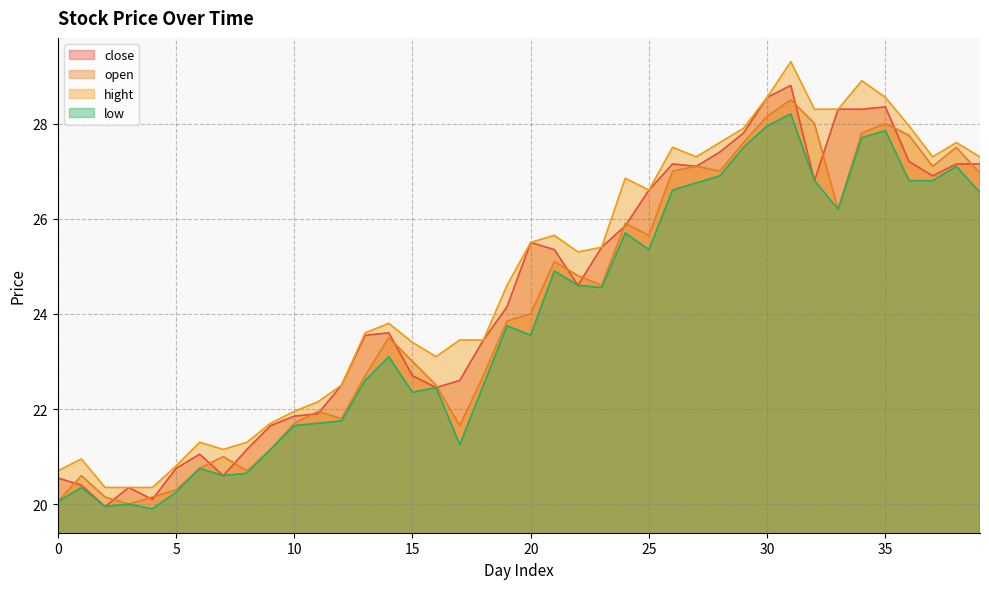

Reading right to left, list all the values displayed in this chart.

close: 39=27.1	38=27.1	37=26.9	36=27.2	35=28.4	34=28.3	33=28.3	32=26.8	31=28.8	30=28.6	29=27.8	28=27.4	27=27.1	26=27.1	25=26.6	24=25.9	23=25.4	22=24.6	21=25.4	20=25.5	19=24.1	18=23.4	17=22.6	16=22.4	15=22.7	14=23.6	13=23.6	12=22.5	11=21.9	10=21.9	9=21.6	8=21.1	7=20.6	6=21.1	5=20.8	4=20.1	3=20.4	2=19.9	1=20.4	0=20.6
open: 39=26.9	38=27.5	37=27.1	36=27.8	35=28.0	34=27.8	33=26.2	32=28.0	31=28.5	30=28.1	29=27.6	28=27.0	27=27.1	26=27.0	25=25.6	24=25.9	23=24.6	22=24.8	21=25.1	20=24.0	19=23.9	18=22.7	17=21.6	16=22.5	15=23.0	14=23.5	13=22.7	12=21.8	11=21.9	10=21.7	9=21.1	8=20.7	7=21.0	6=20.8	5=20.3	4=20.1	3=20.0	2=20.1	1=20.6	0=20.1
hight: 39=27.3	38=27.6	37=27.3	36=27.9	35=28.6	34=28.9	33=28.3	32=28.3	31=29.3	30=28.6	29=27.9	28=27.6	27=27.3	26=27.5	25=26.6	24=26.9	23=25.4	22=25.3	21=25.6	20=25.5	19=24.6	18=23.4	17=23.4	16=23.1	15=23.4	14=23.8	13=23.6	12=22.5	11=22.1	10=21.9	9=21.7	8=21.3	7=21.1	6=21.3	5=20.8	4=20.4	3=20.4	2=20.4	1=20.9	0=20.7
low: 39=26.6	38=27.1	37=26.8	36=26.8	35=27.9	34=27.7	33=26.2	32=26.8	31=28.2	30=27.9	29=27.5	28=26.9	27=26.8	26=26.6	25=25.4	24=25.7	23=24.6	22=24.6	21=24.9	20=23.6	19=23.8	18=22.5	17=21.2	16=22.4	15=22.4	14=23.1	13=22.6	12=21.8	11=21.7	10=21.6	9=21.1	8=20.6	7=20.6	6=20.8	5=20.2	4=19.9	3=20.0	2=19.9	1=20.4	0=20.1